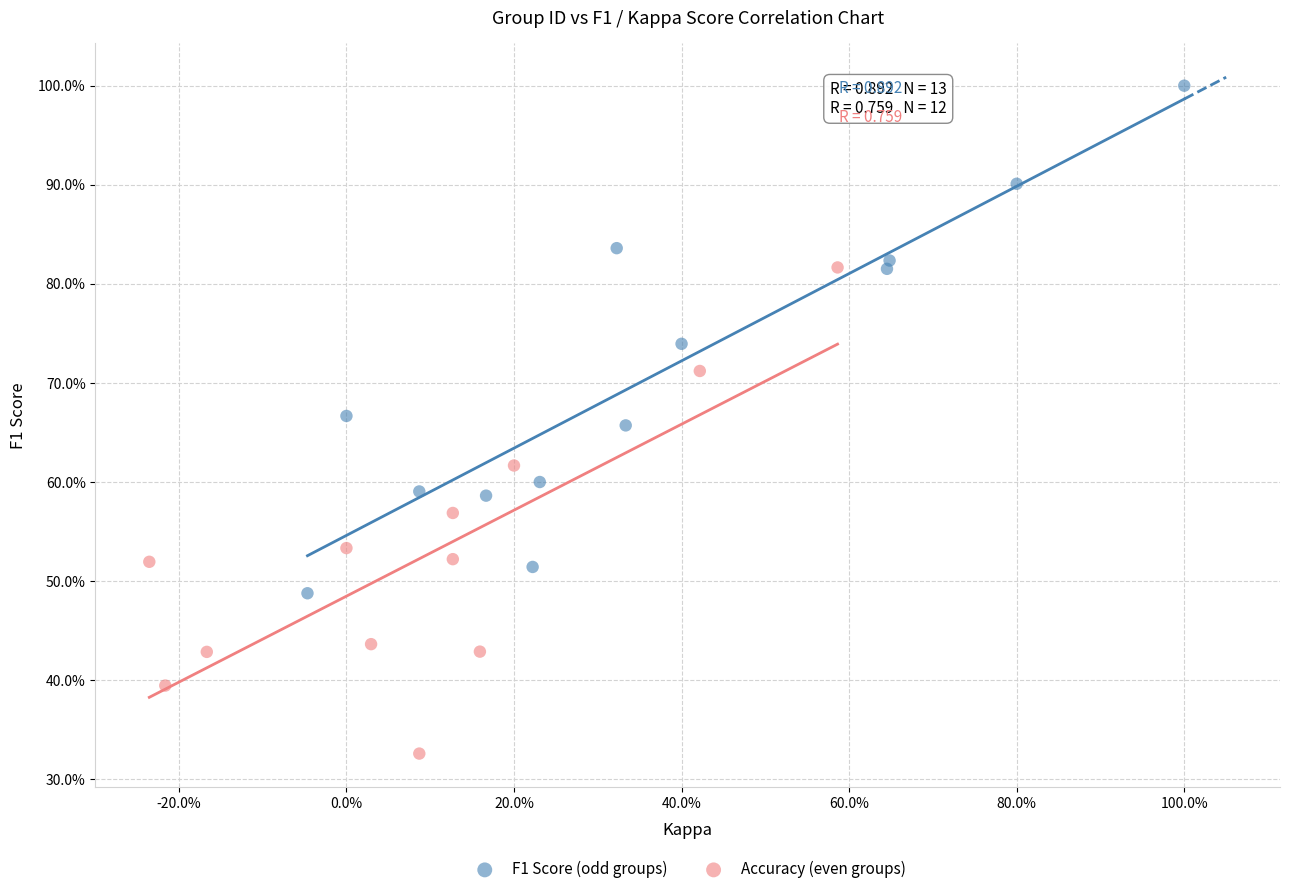

Which series has the widest spread of Y values?

F1 Score (odd groups)